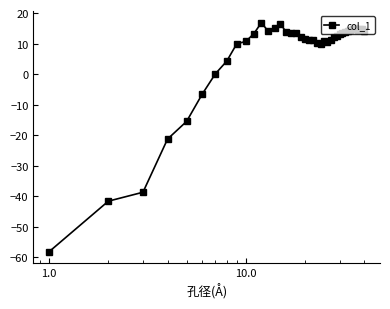

What is the maximum value shown in the chart?

16.8